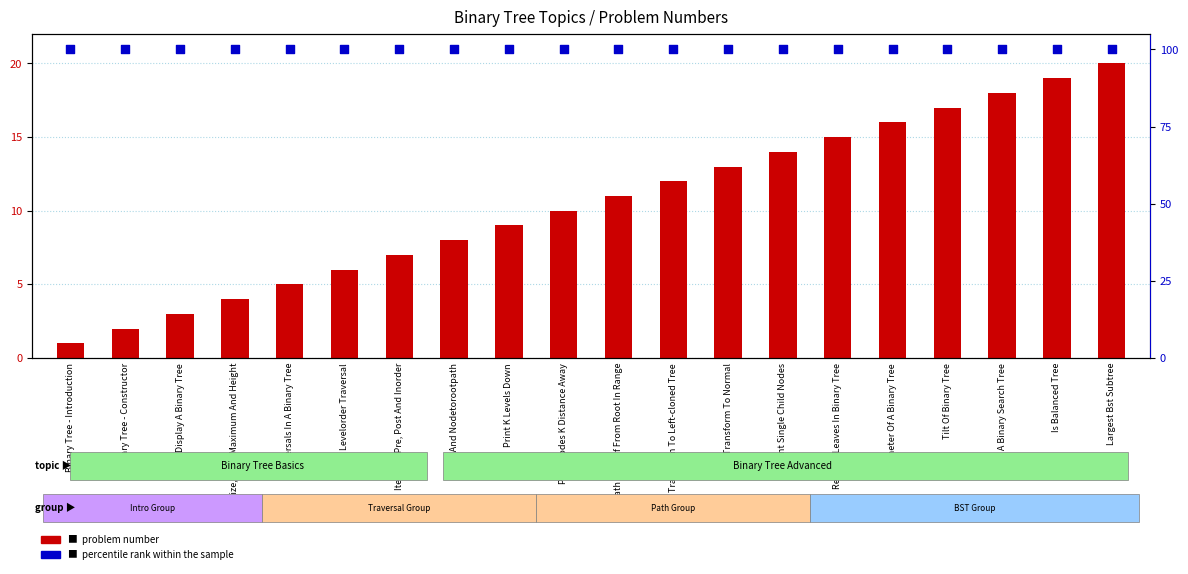

Which series has the largest total across all categories?

percentile rank within the sample